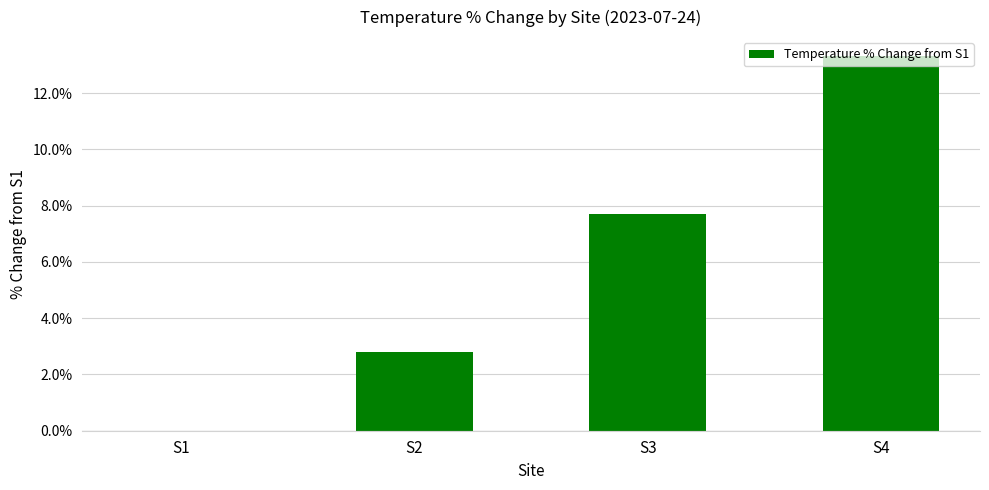

Are the bars horizontal?

No